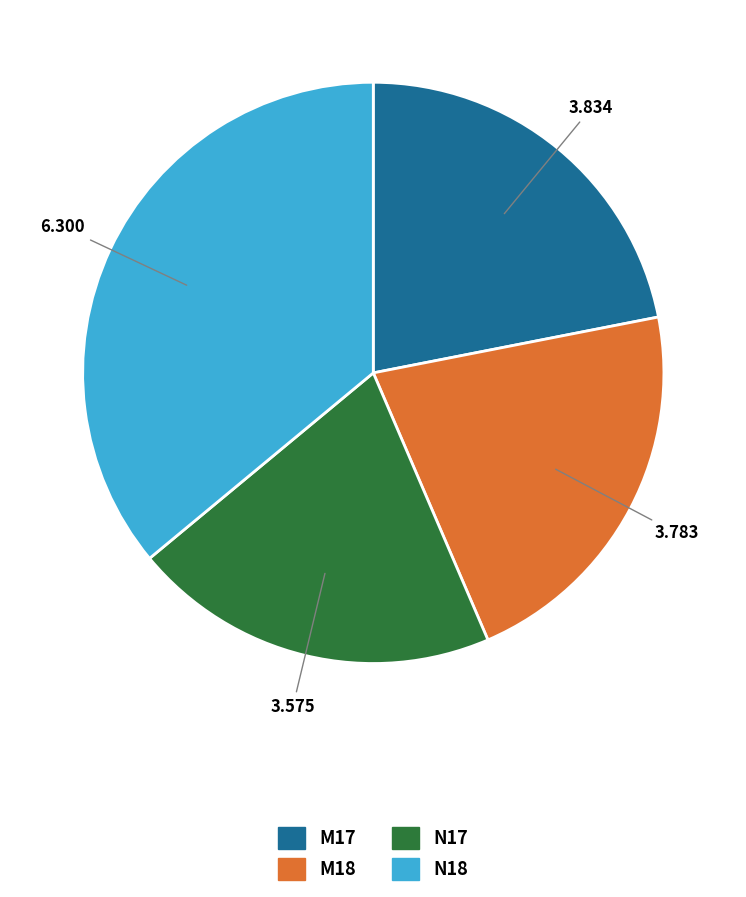

True or false: M18 accounts for 29% of the total.

False